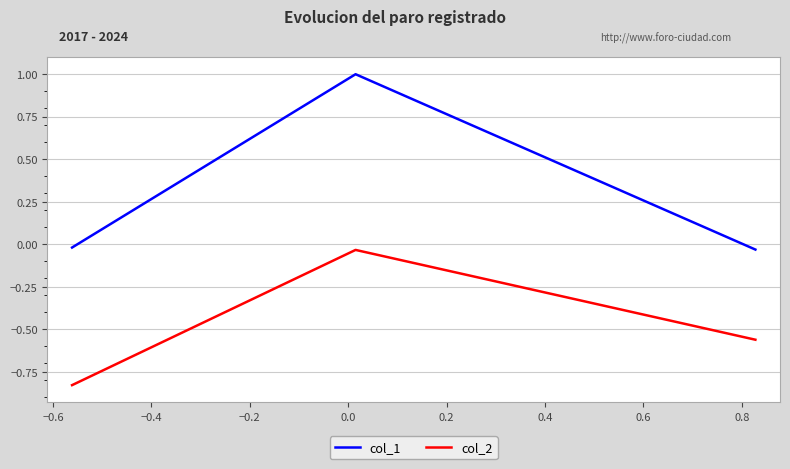

Which series has the largest range (max minus min)?

col_1